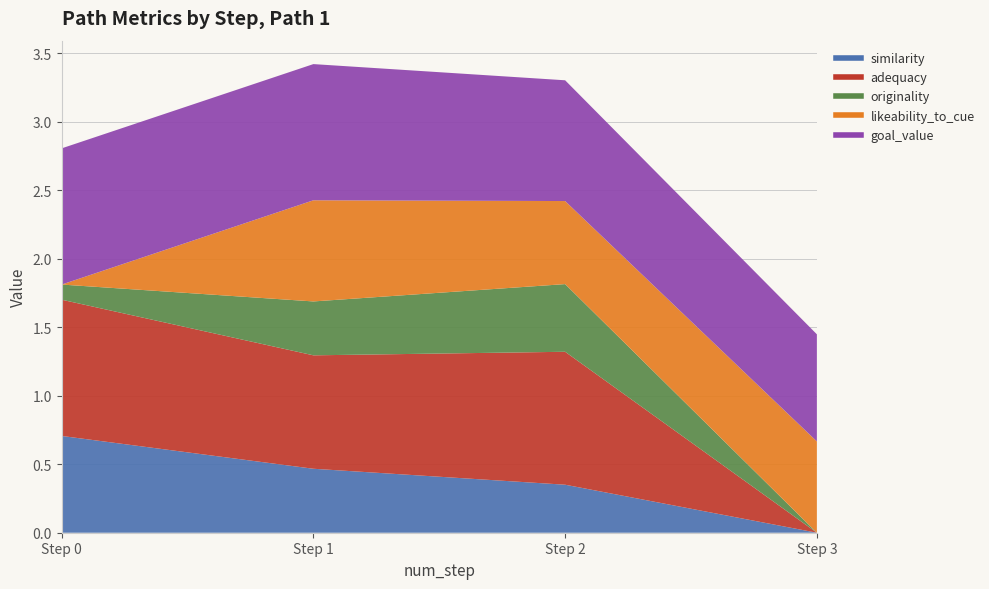

At 1, list the series in order from largest to smallest.

goal_value, adequacy, likeability_to_cue, similarity, originality